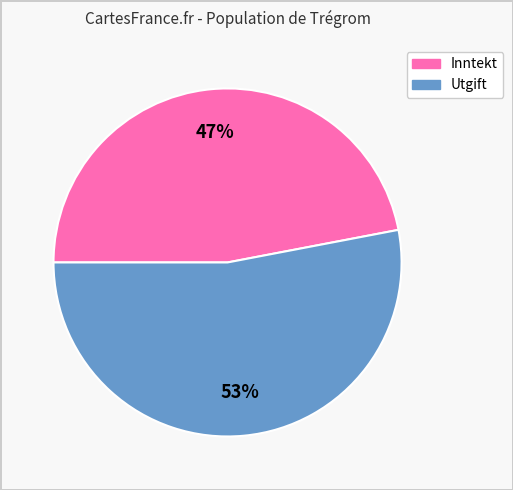

Is there a majority slice in this chart?

Yes